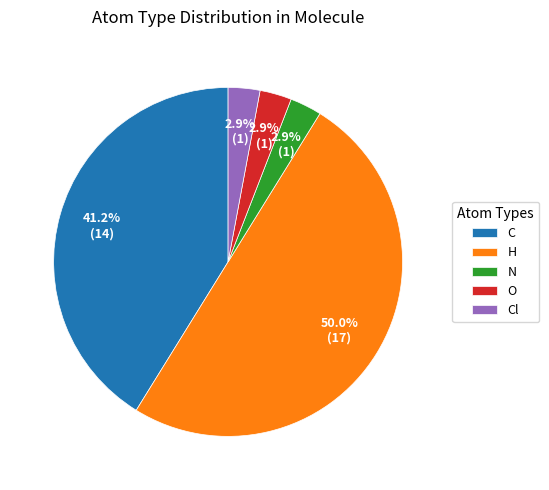

Do N and C together represent more than half of the pie?

No